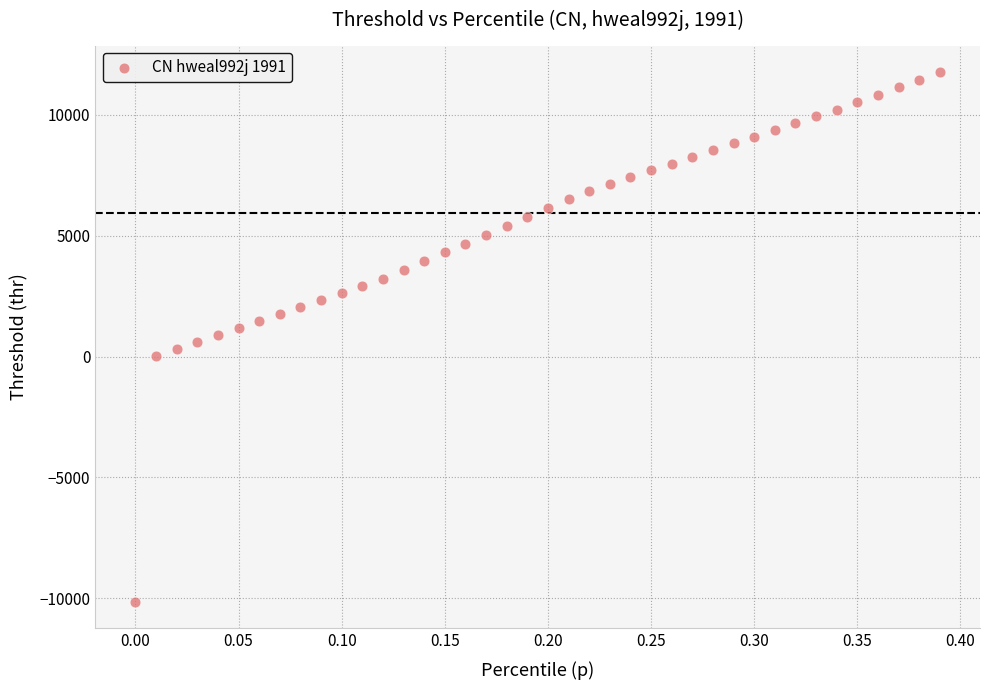

What is the range of X values (max minus min)?

0.4